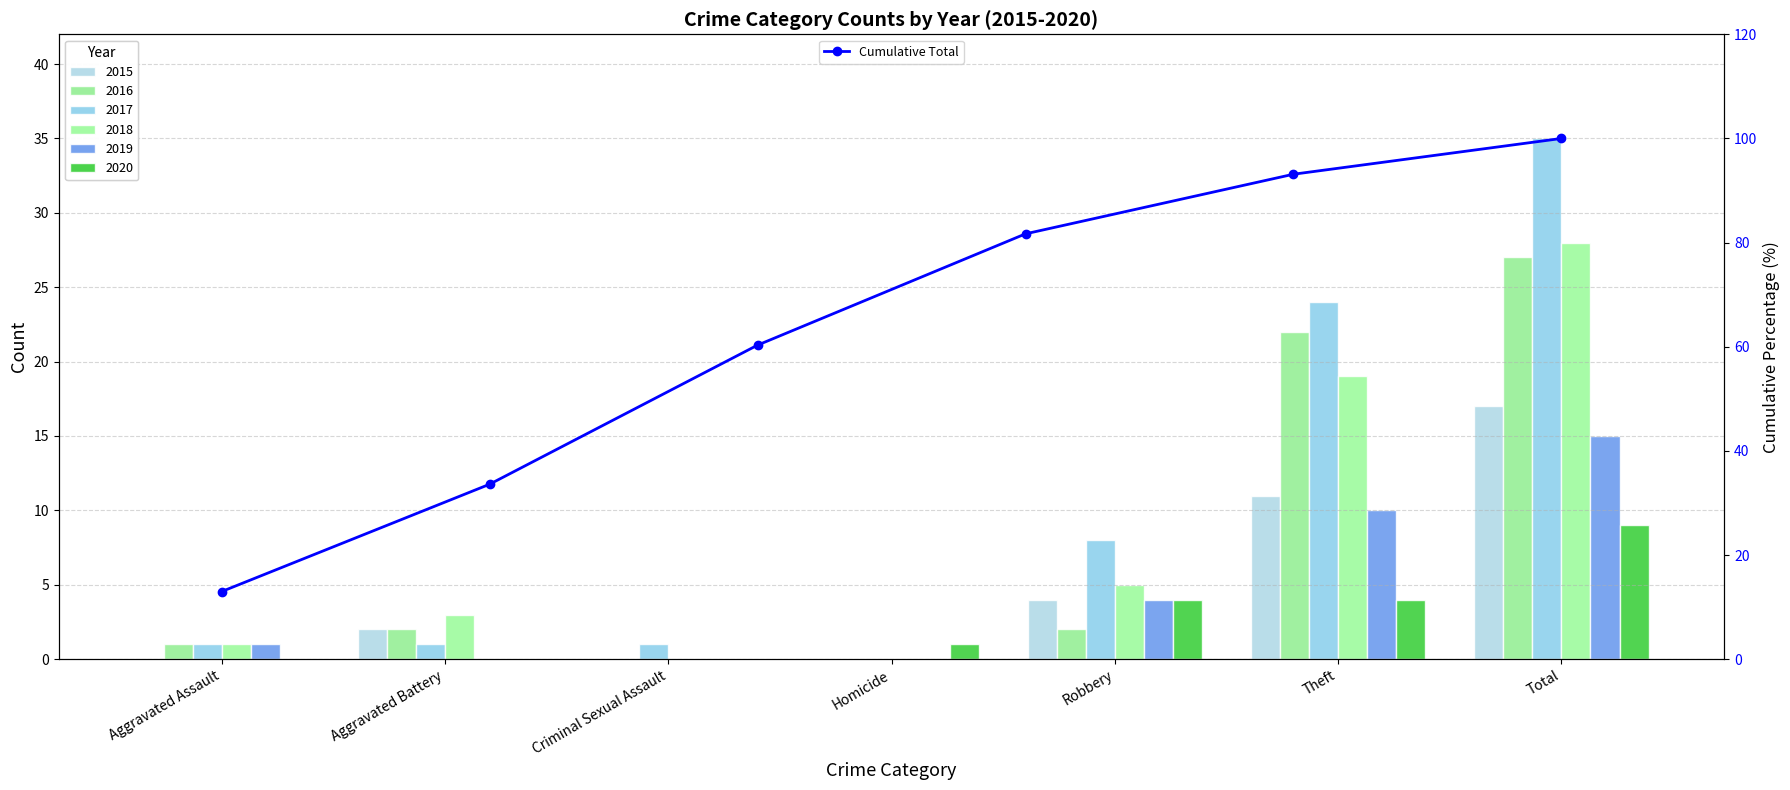

Does the chart contain stacked bars?

No